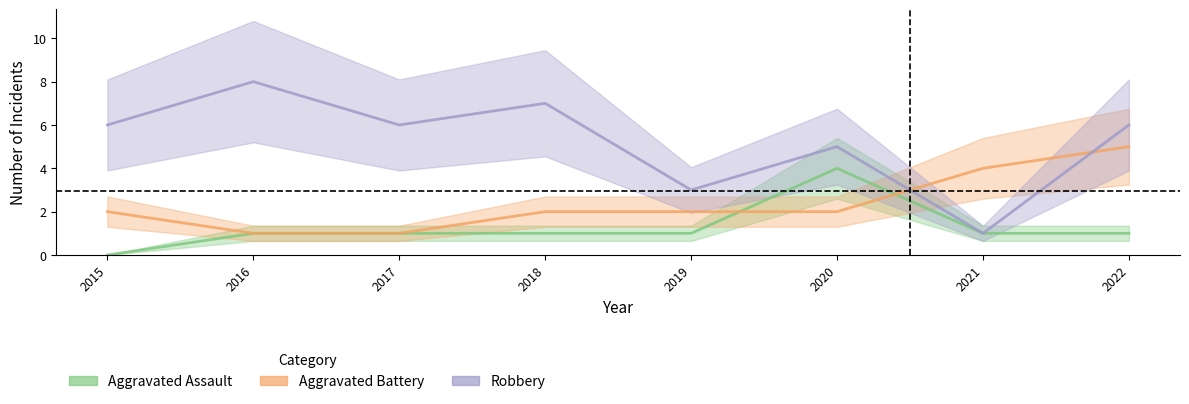

Which series ends up on top after the final intersection of Aggravated Battery and Aggravated Assault?

Aggravated Battery